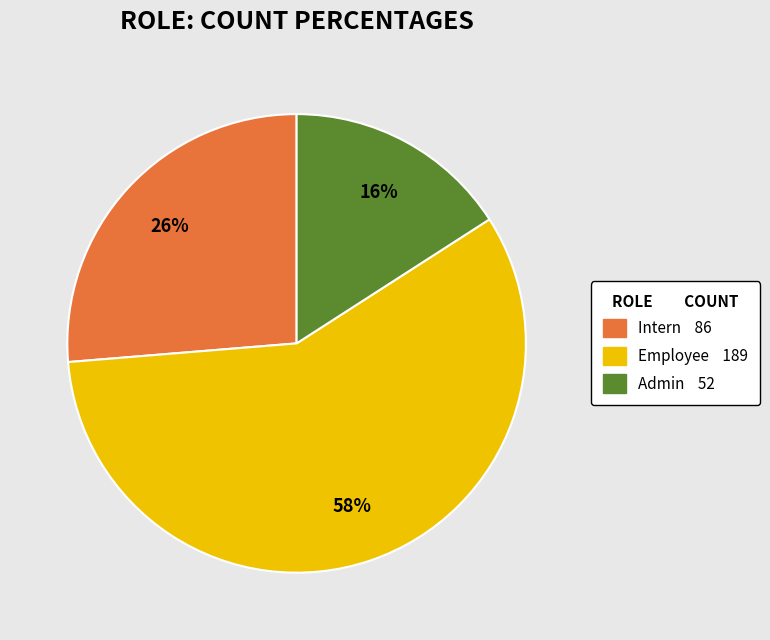

What is the smallest slice in the pie chart?

Admin